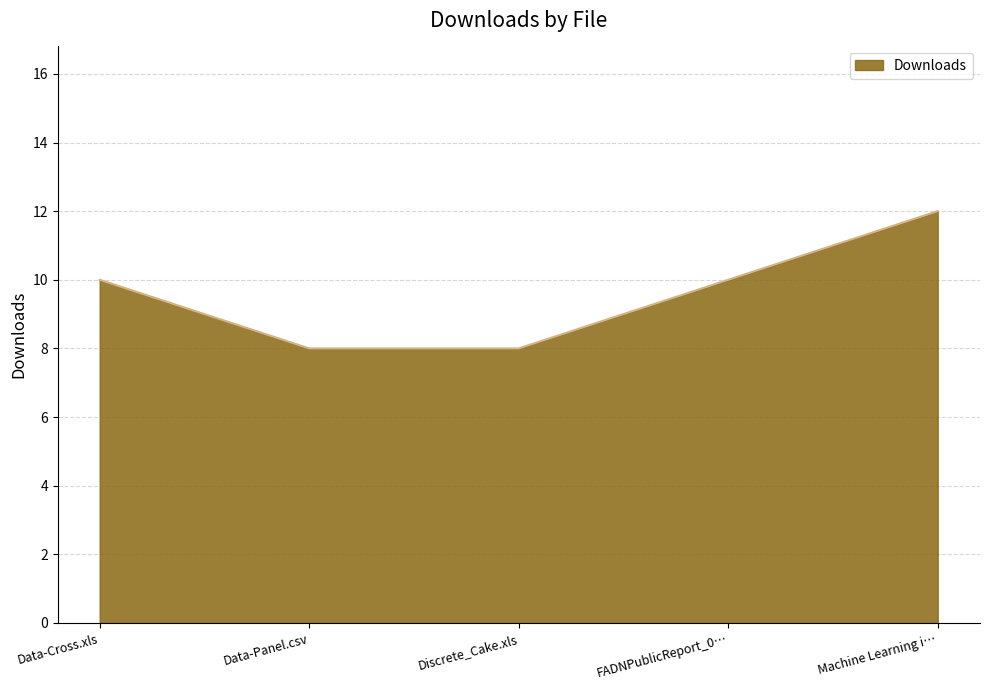

What is the change in value from Data-Panel.csv to Machine Learning i…?

+4